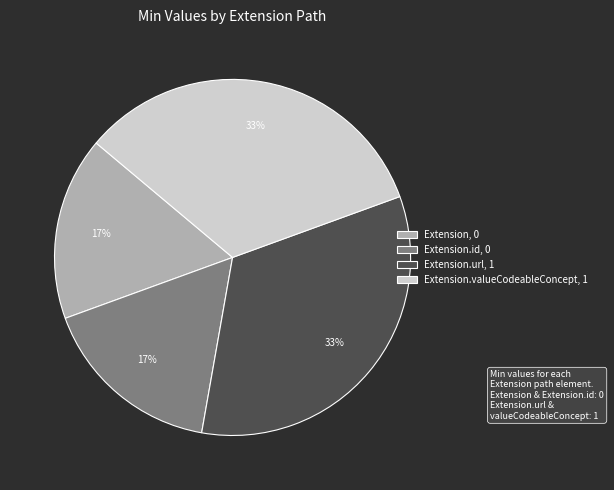

Does Extension.id, 0 account for over 50% of the chart?

No